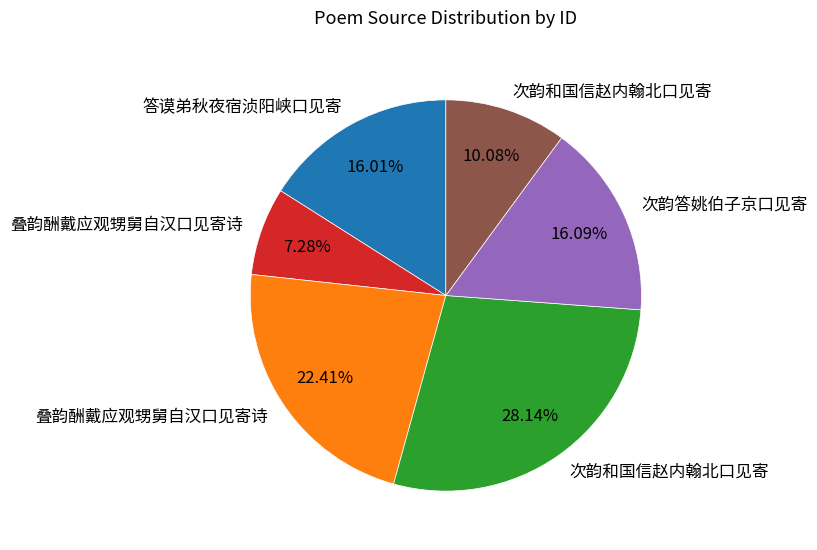

How many slices are in this pie chart?

6